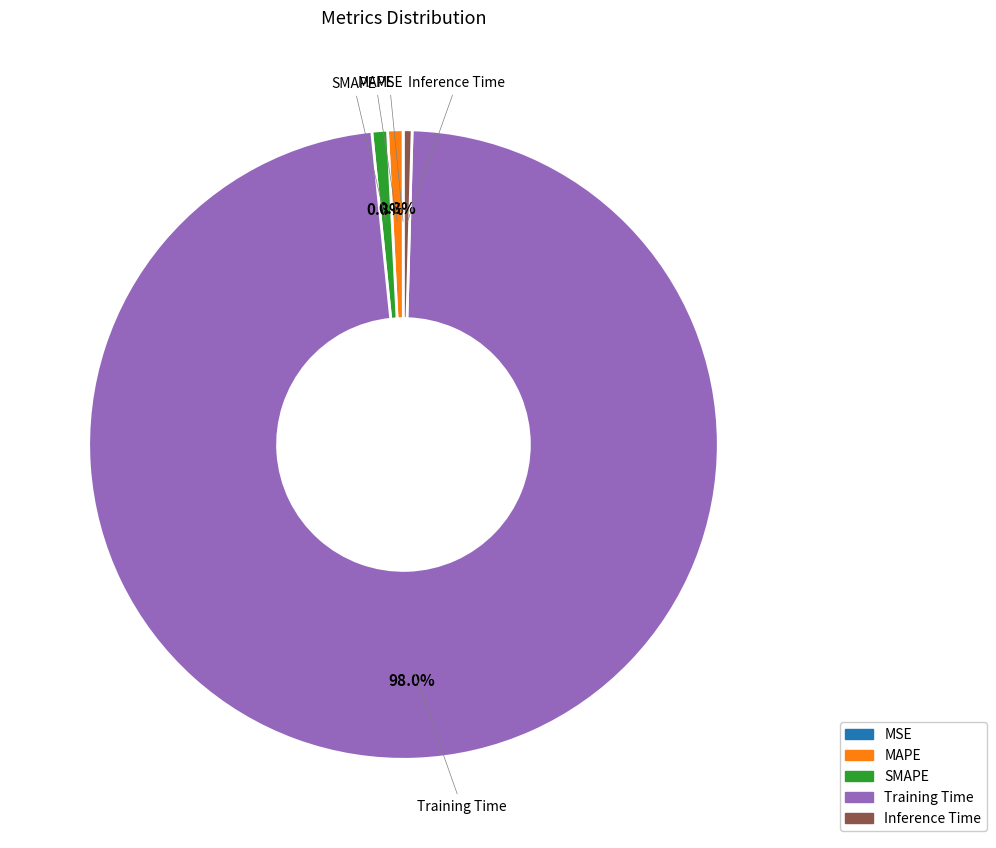

Does Training Time account for over 50% of the chart?

Yes